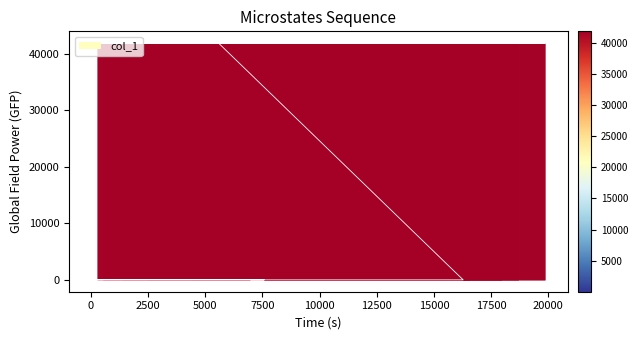

What is the approximate value at 12954?

41853